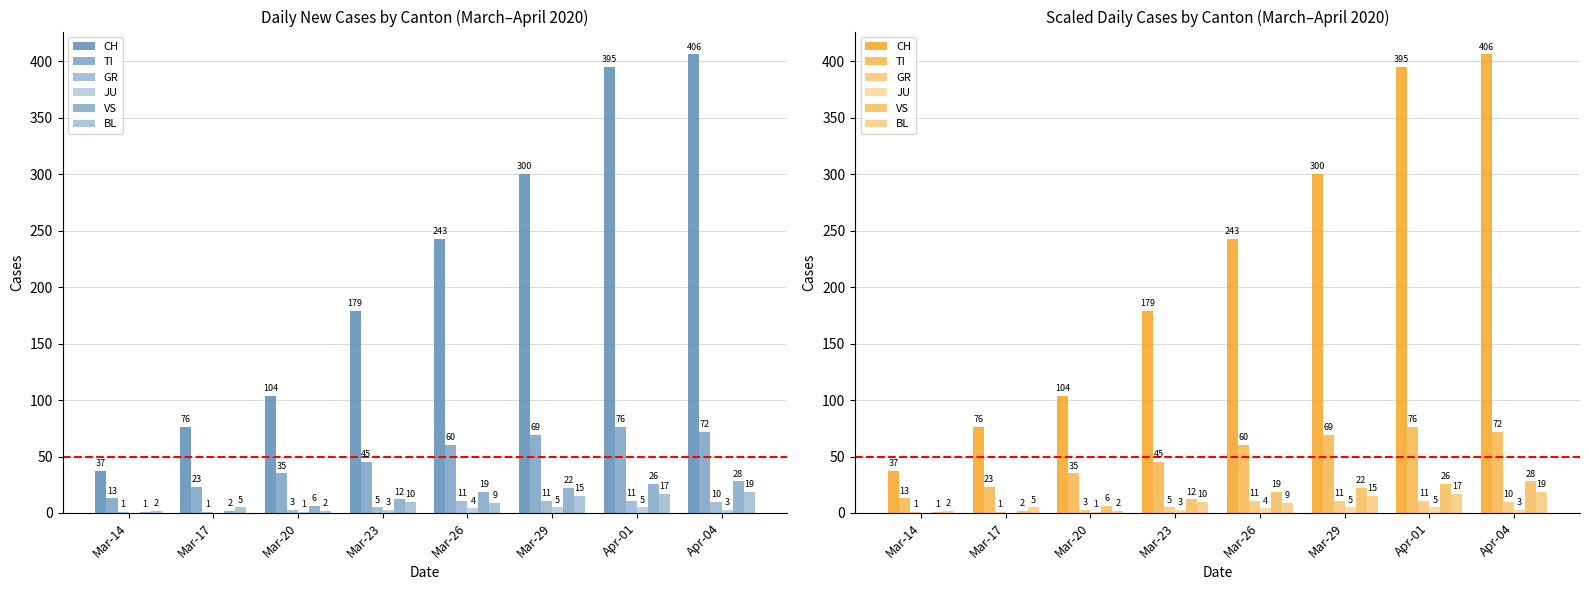

Which series changed the most between Mar-14 and Mar-20?

CH